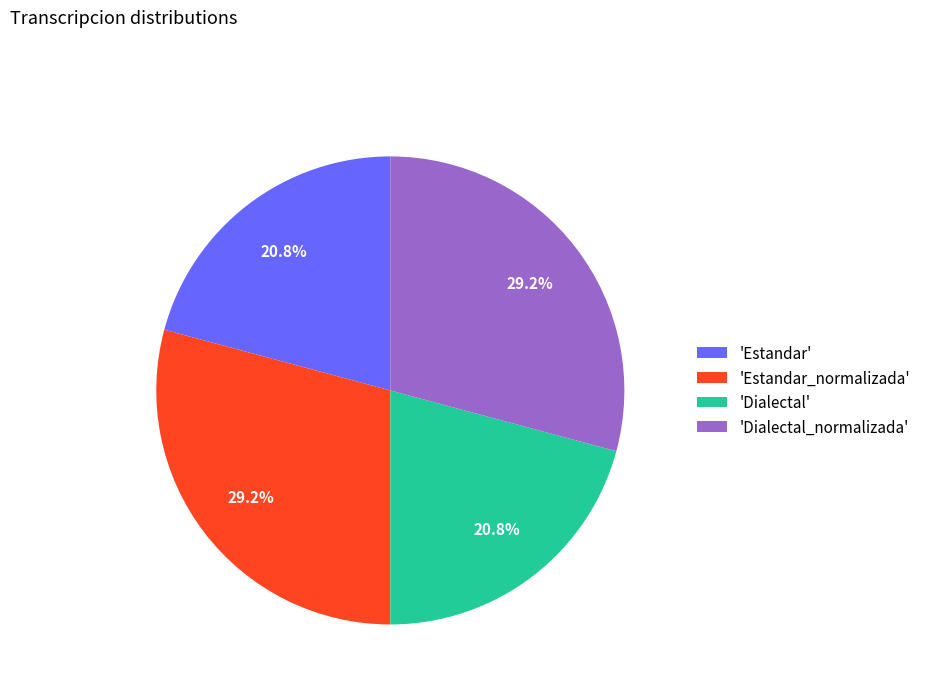

Combined, do 'Dialectal' and 'Estandar' account for over 50%?

No